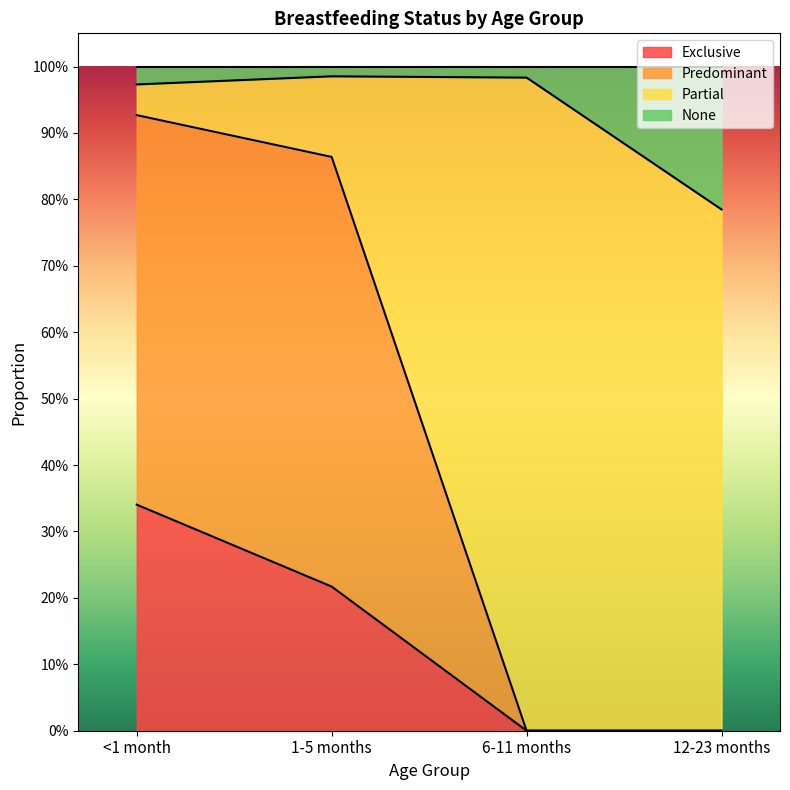

The Exclusive series shows 0.3 at <1 month. True or false?

True